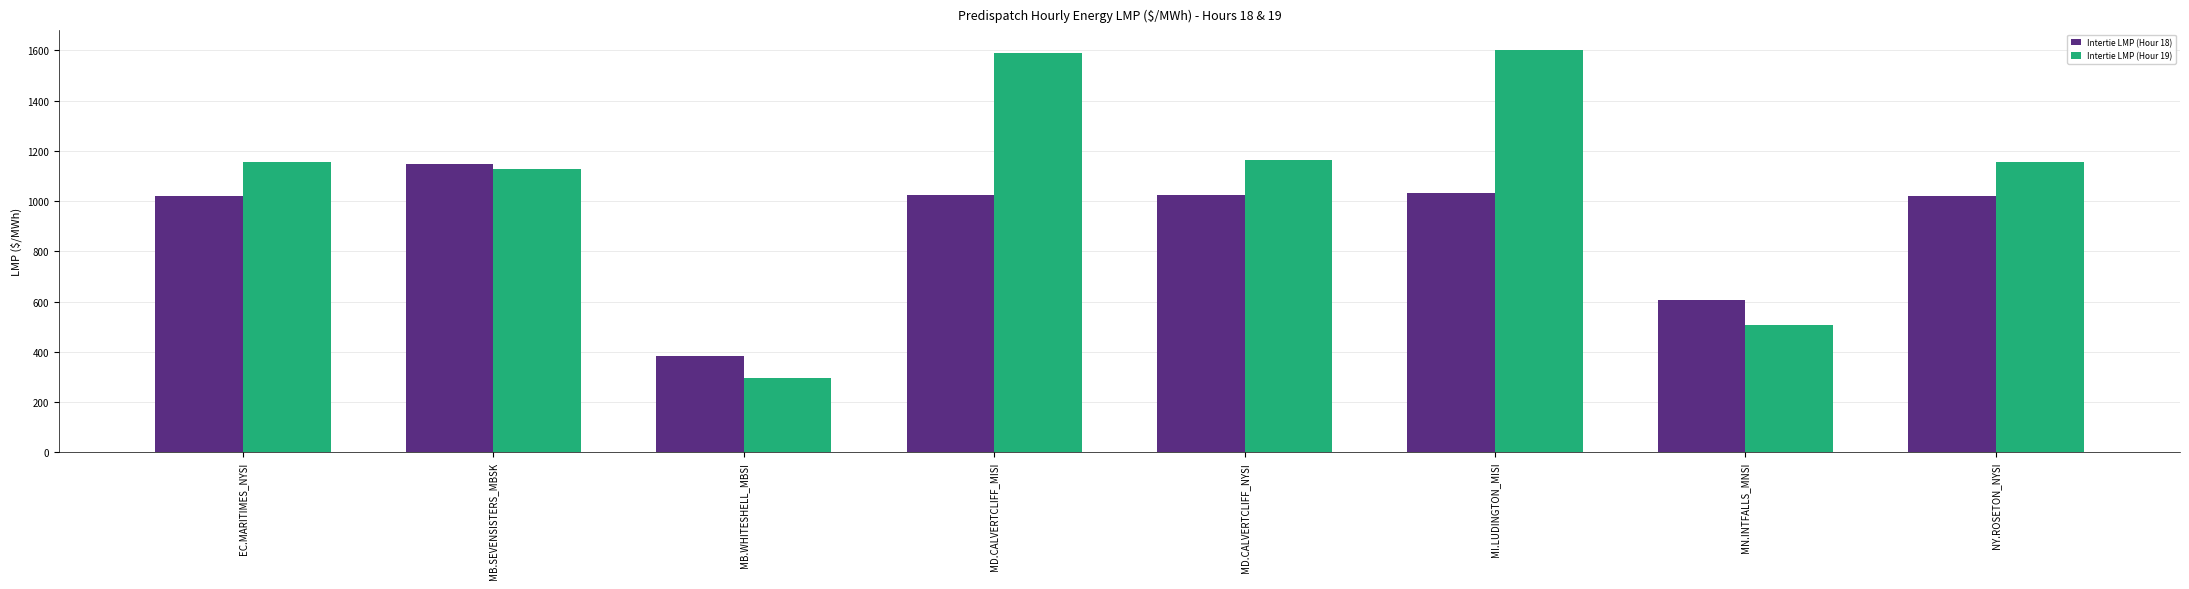

What is the minimum value for Intertie LMP (Hour 18)?

382.3